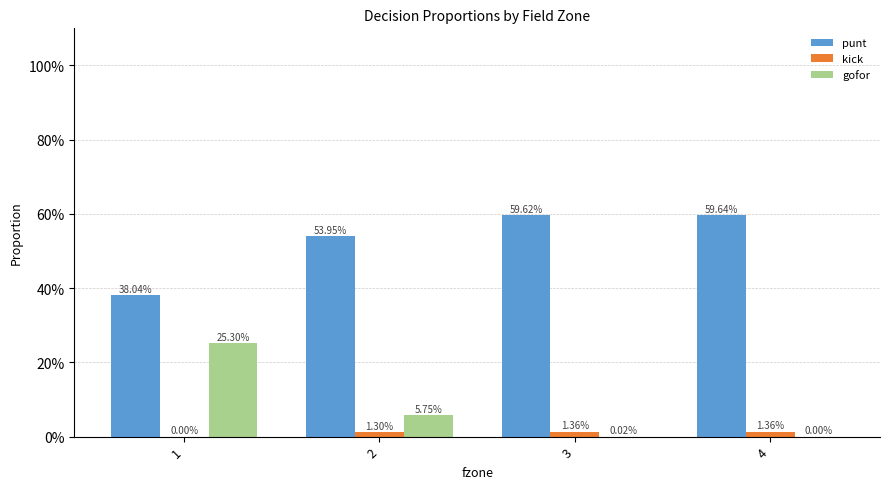

Are the bars grouped side by side (vs. stacked)?

Yes